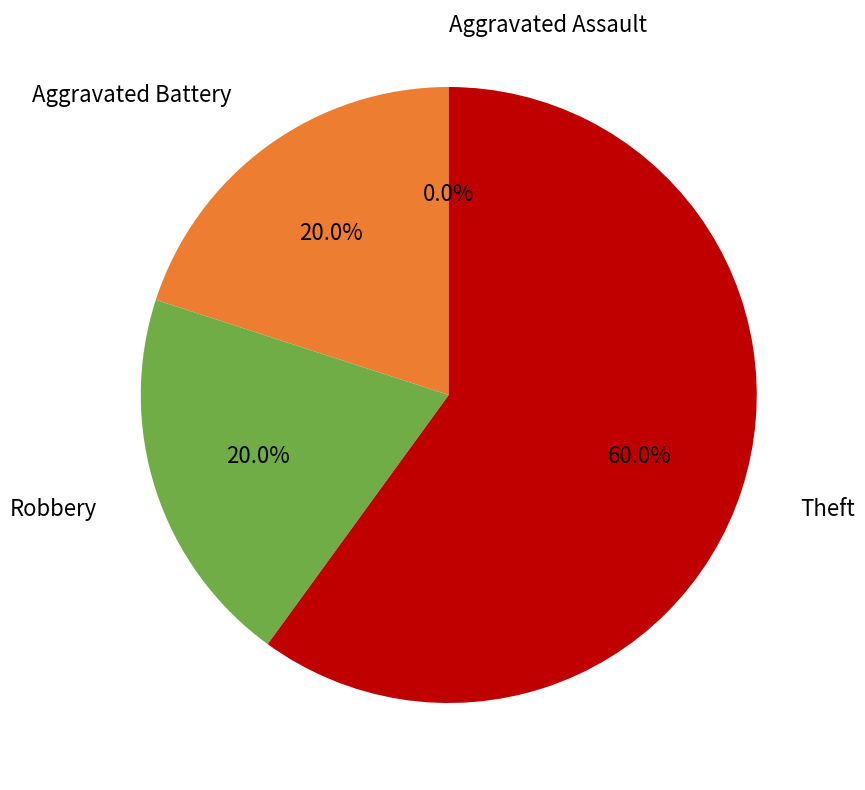

To the nearest percent, what percentage of the pie is Theft?

60%